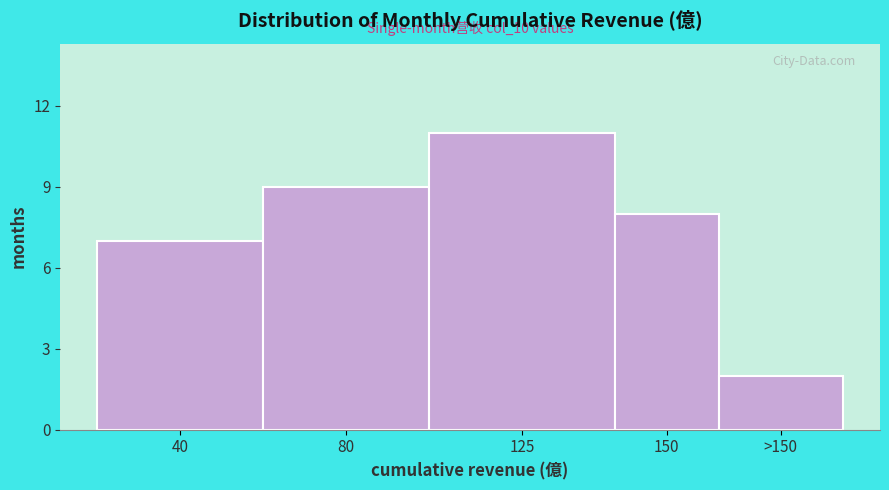

Reading left to right, transcribe all the data shown in this chart.

7	9	11	8	2